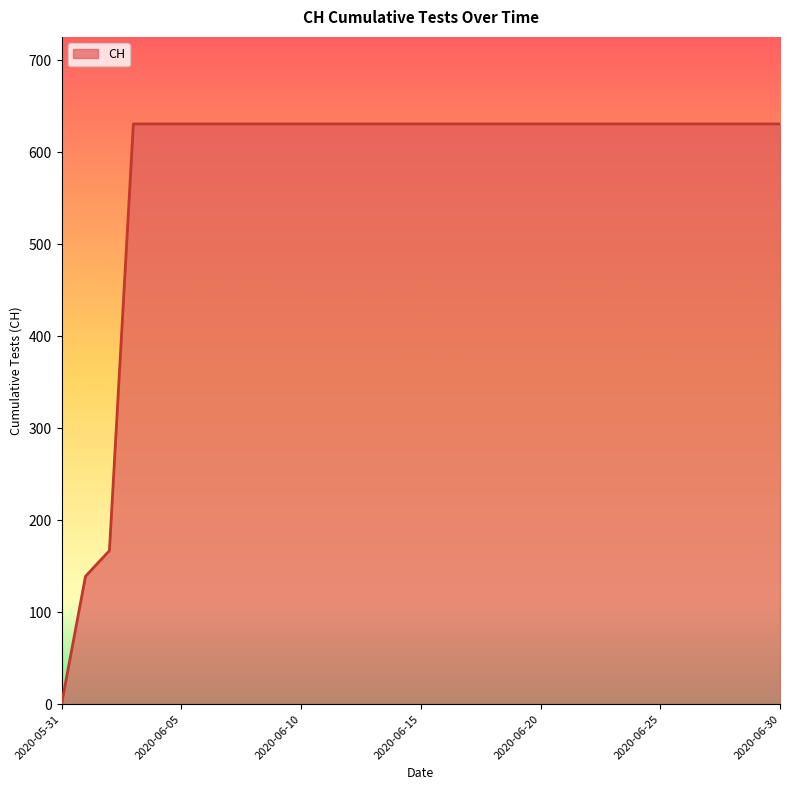

Does the chart have visible grid lines?

No